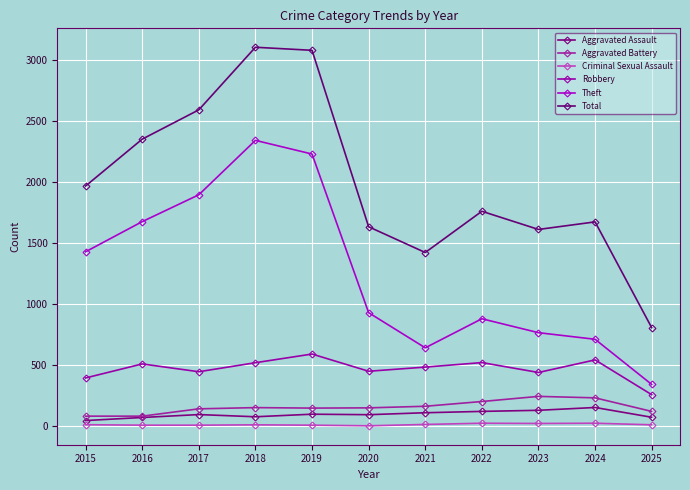

Count the number of data series in this chart.

6